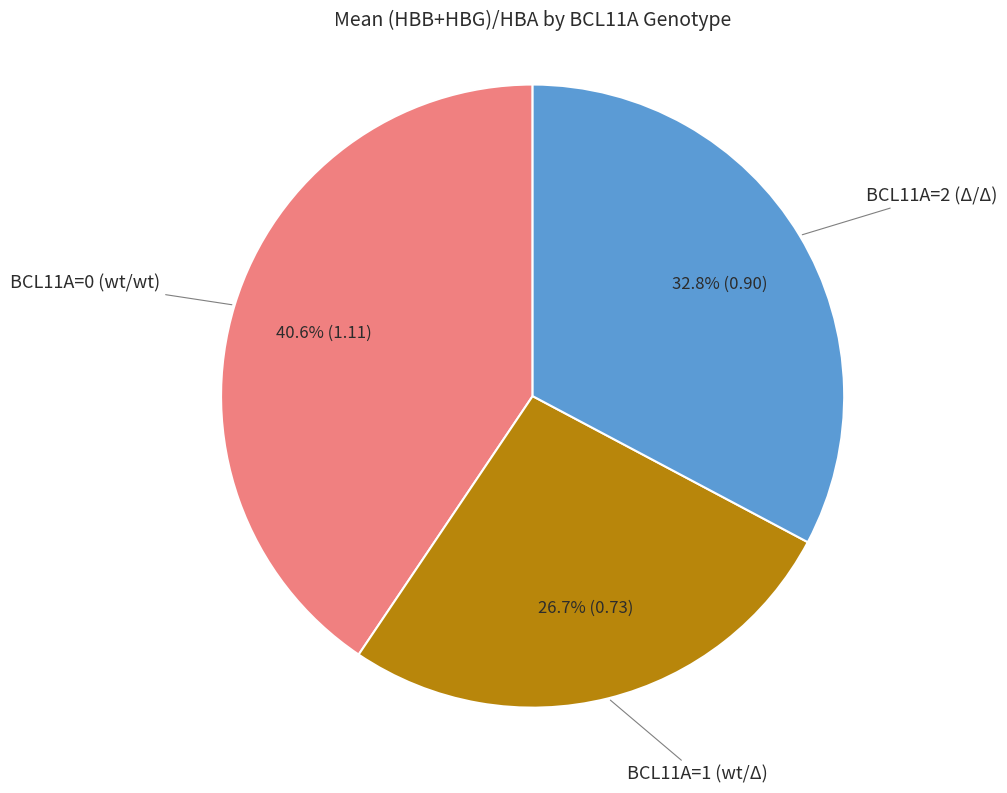

Which has a higher value, BCL11A=2 (Δ/Δ) or BCL11A=1 (wt/Δ)?

BCL11A=2 (Δ/Δ)